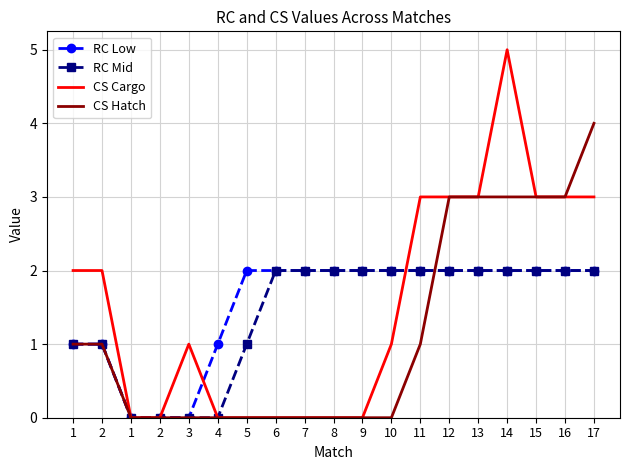

Reading left to right, what are all the values shown in this chart?

RC Low : 1	1	0	0	0	1	2	2	2	2	2	2	2	2	2	2	2	2	2
RC Mid: 1	1	0	0	0	0	1	2	2	2	2	2	2	2	2	2	2	2	2
CS Cargo: 2	2	0	0	1	0	0	0	0	0	0	1	3	3	3	5	3	3	3
CS Hatch: 1	1	0	0	0	0	0	0	0	0	0	0	1	3	3	3	3	3	4